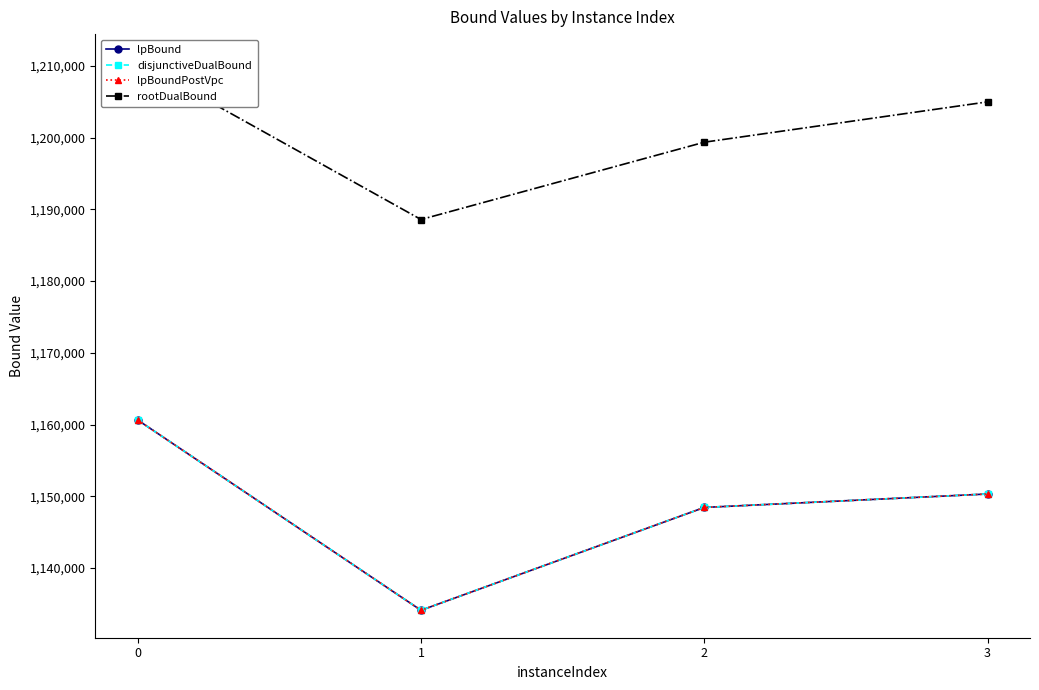

How many values in the disjunctiveDualBound series are below 1150312?

2